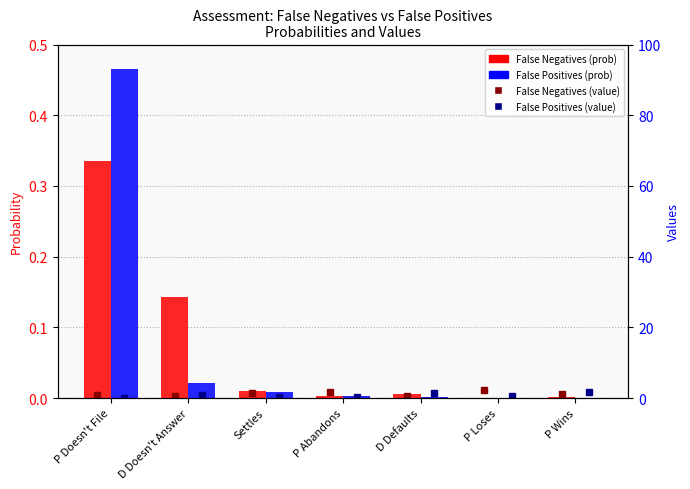

What are all the series names shown in the legend?

False Negatives (prob), False Positives (prob), False Negatives (value), False Positives (value)